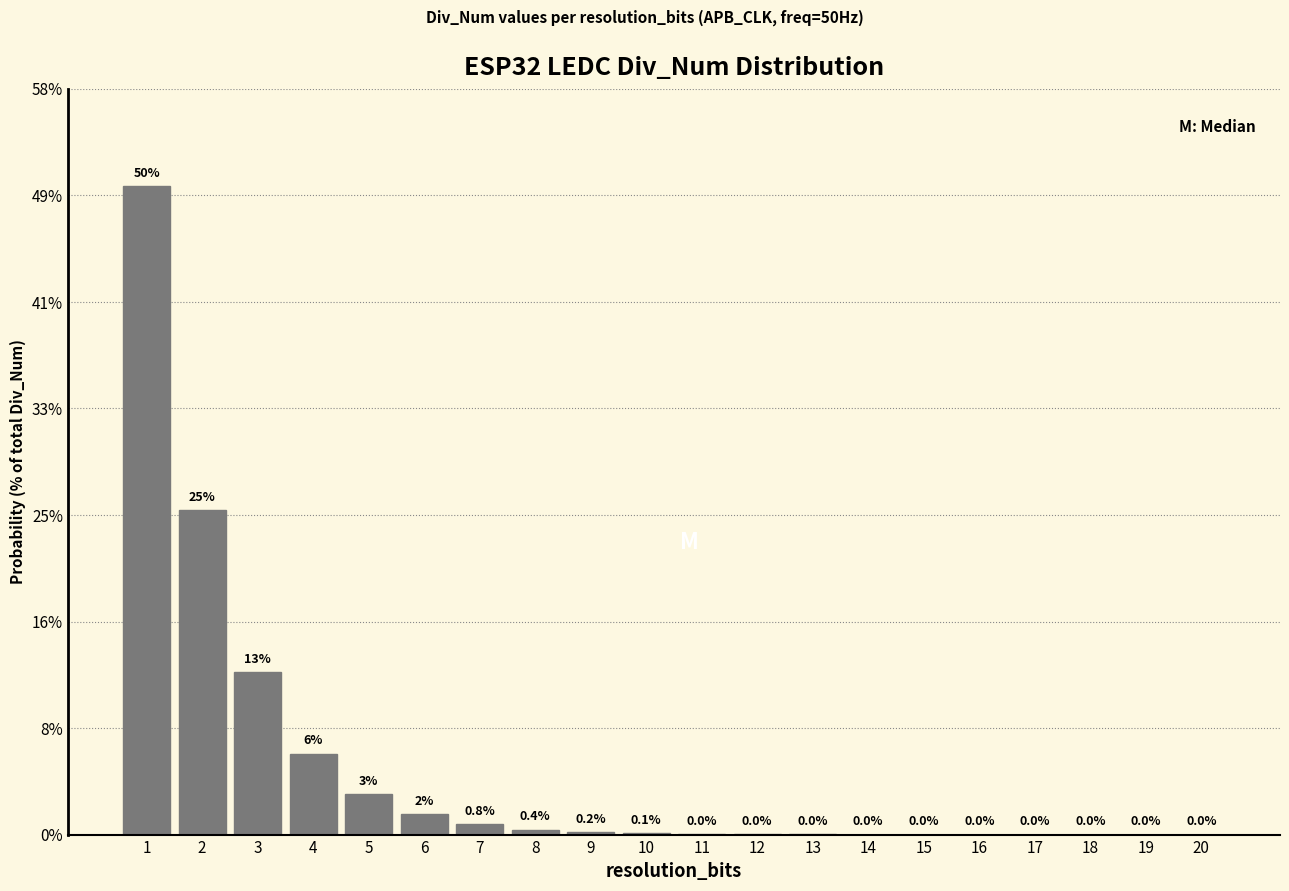

Are the bars horizontal?

No